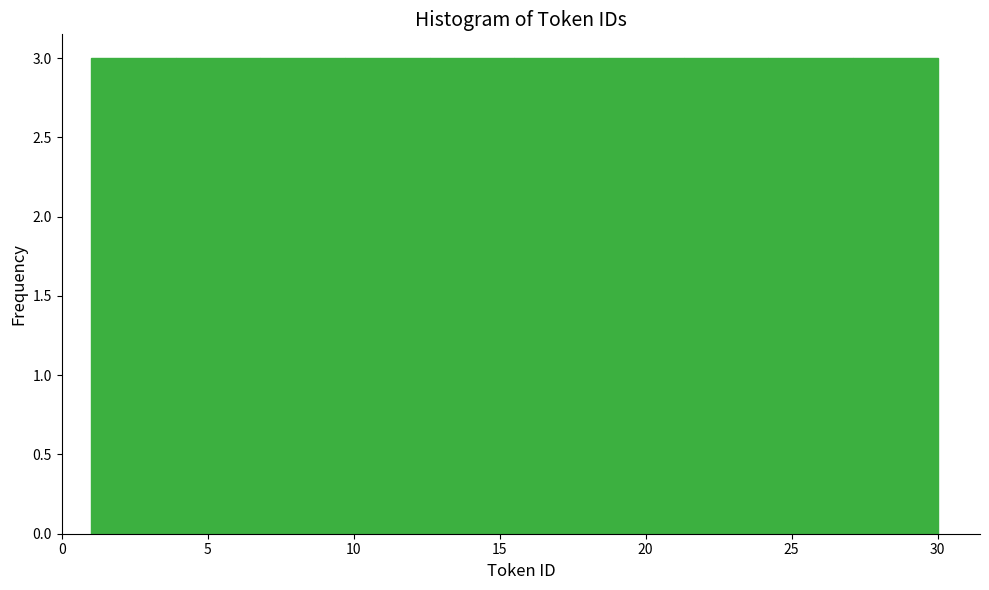

Reading left to right, list every bar in this chart as the range it spans on the x-axis followed by its height. Neither the bar edges nor the heights are printed on the chart, so give them approximately, as read against the axes.

1.0 to 3.9: 3
3.9 to 6.8: 3
6.8 to 9.7: 3
9.7 to 12.6: 3
12.6 to 15.5: 3
15.5 to 18.4: 3
18.4 to 21.3: 3
21.3 to 24.2: 3
24.2 to 27.1: 3
27.1 to 30.0: 3